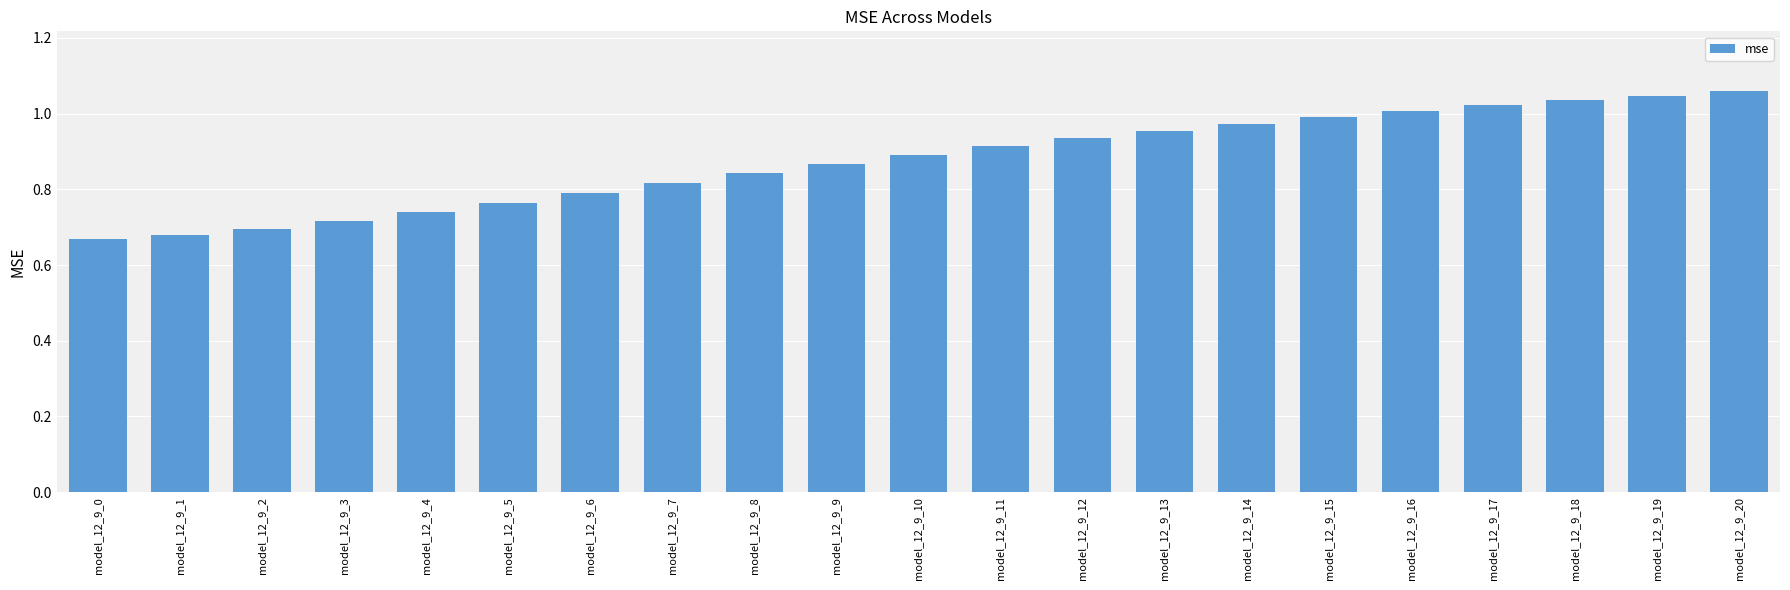

Does the chart contain stacked bars?

No